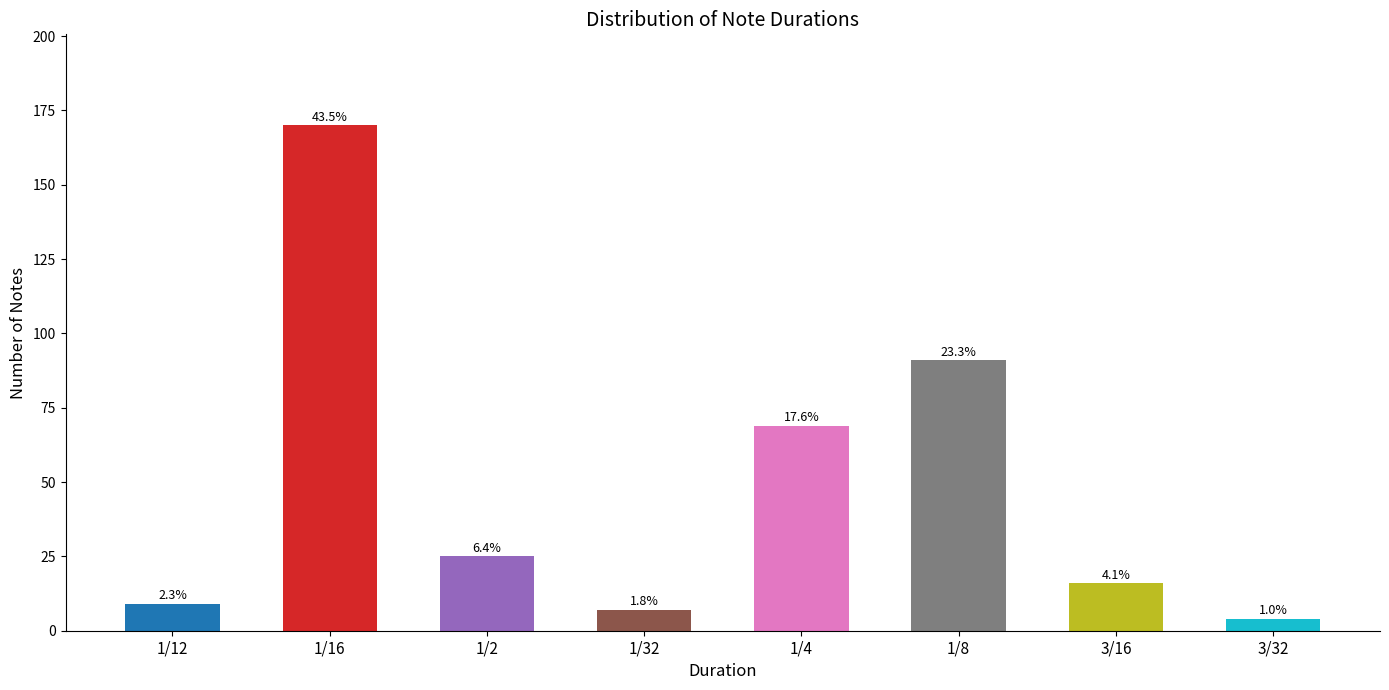

Reading left to right, what are all the values shown in this chart?

1/12=9	1/16=170	1/2=25	1/32=7	1/4=69	1/8=91	3/16=16	3/32=4